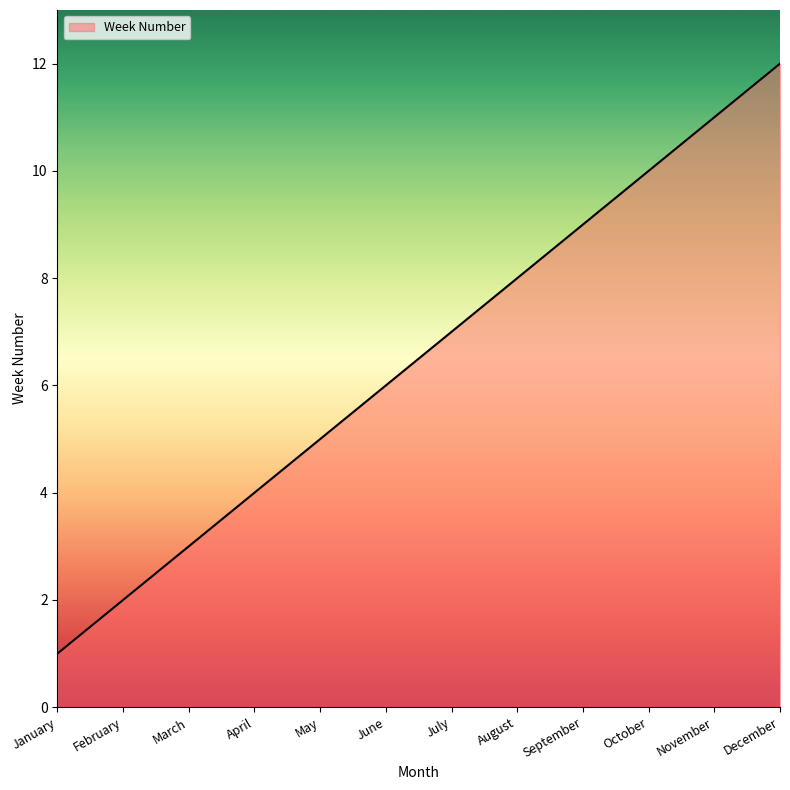

What is the difference between the maximum and second lowest values?

10